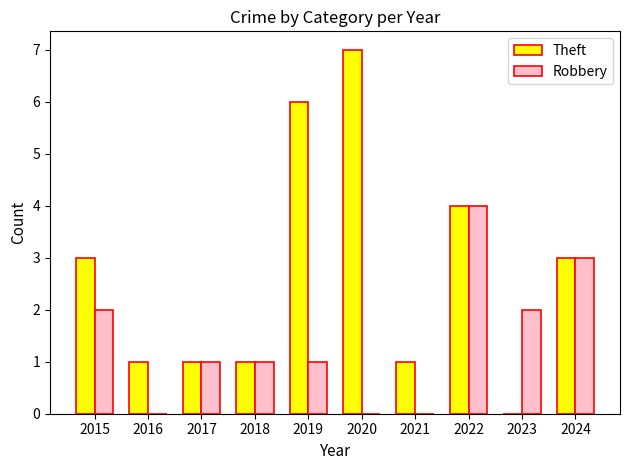

Which series changed the most between 2017 and 2019?

Theft